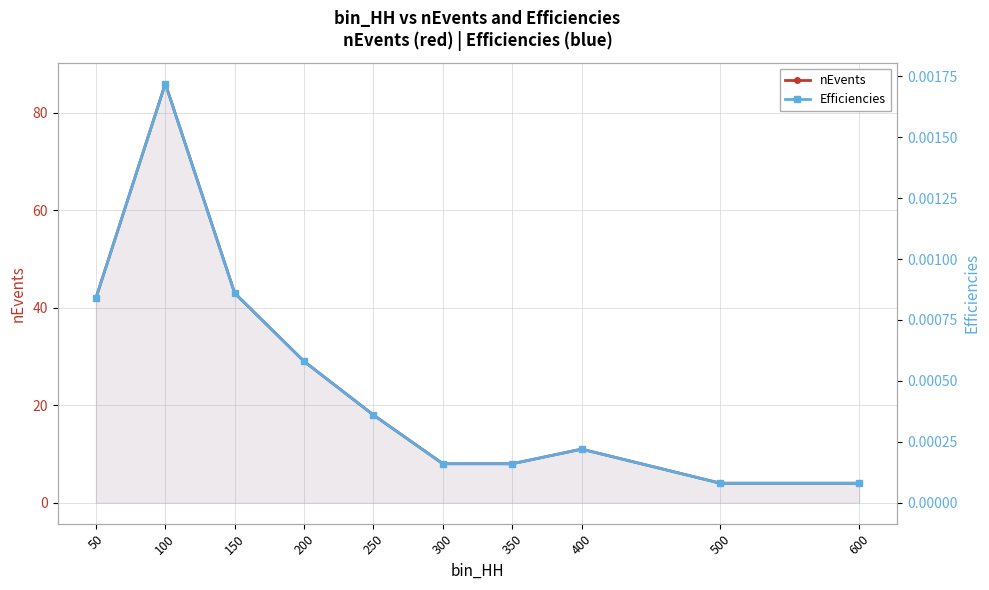

What is the value of the nEvents point at the 6th from the left?

8.0